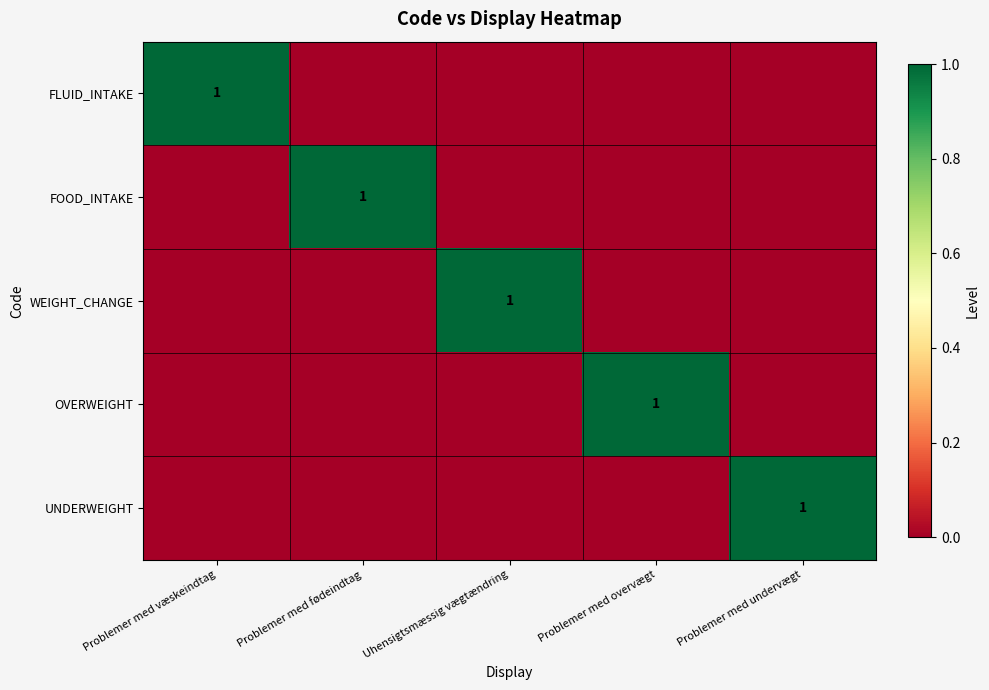

What value does the UNDERWEIGHT series have at Problemer med undervægt?

1